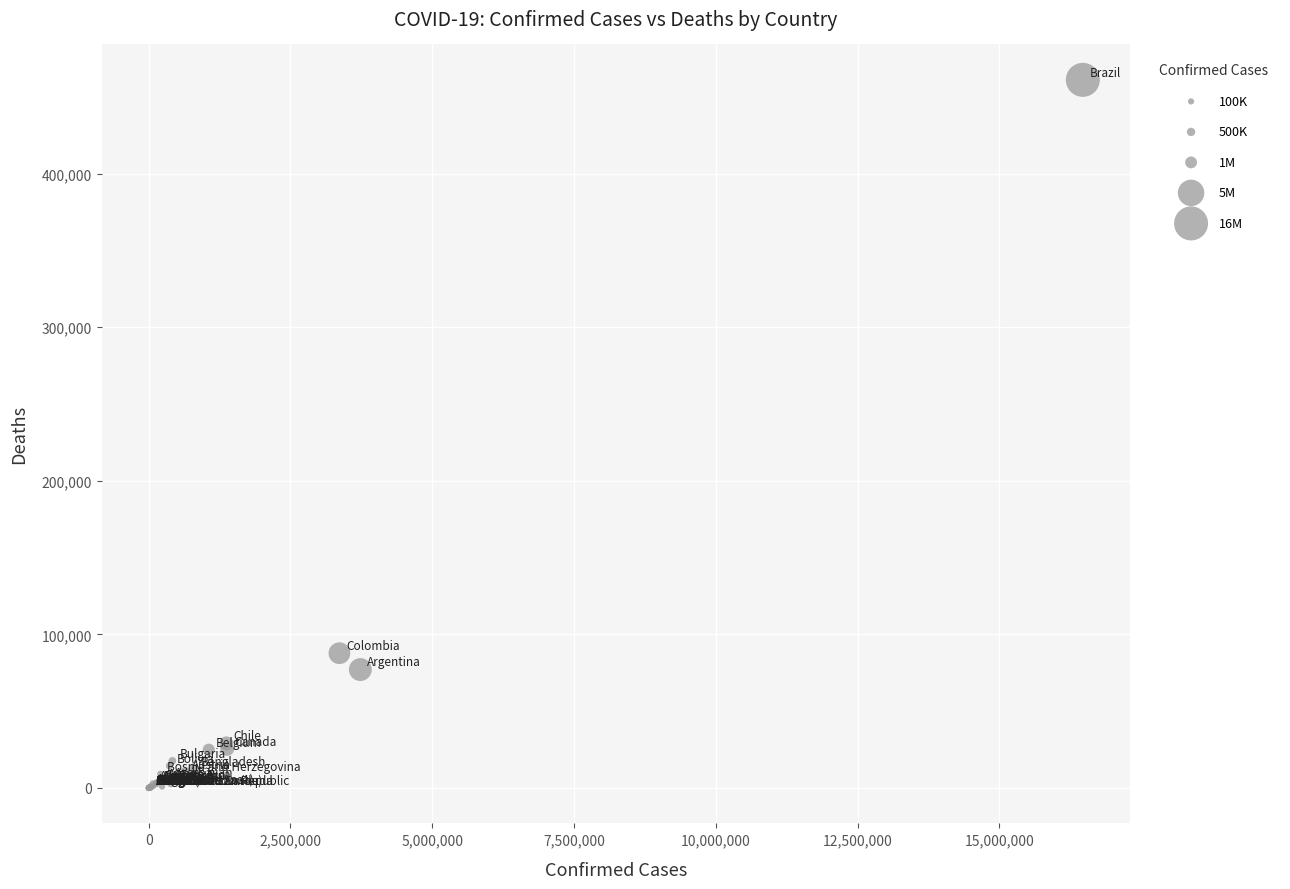

What Y value in the scatter plot is closest to 230529?

87747